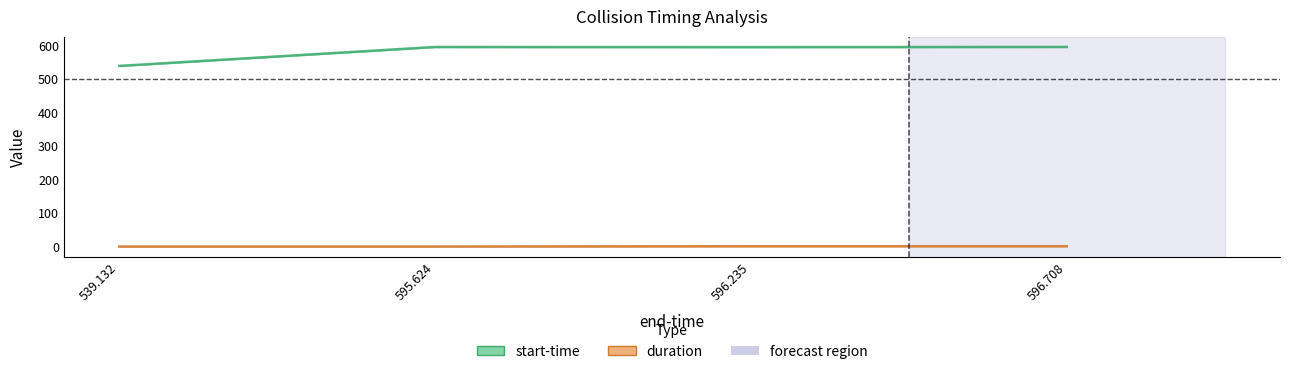

How many data points in duration are less than 1?

2